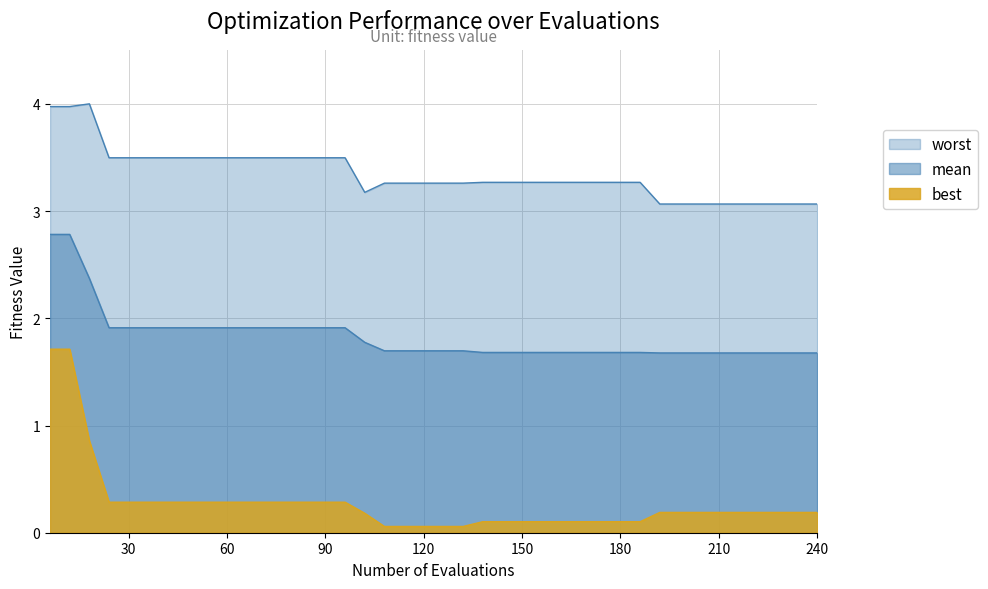

What is the sum of the mean values at 162 and 6?

4.5